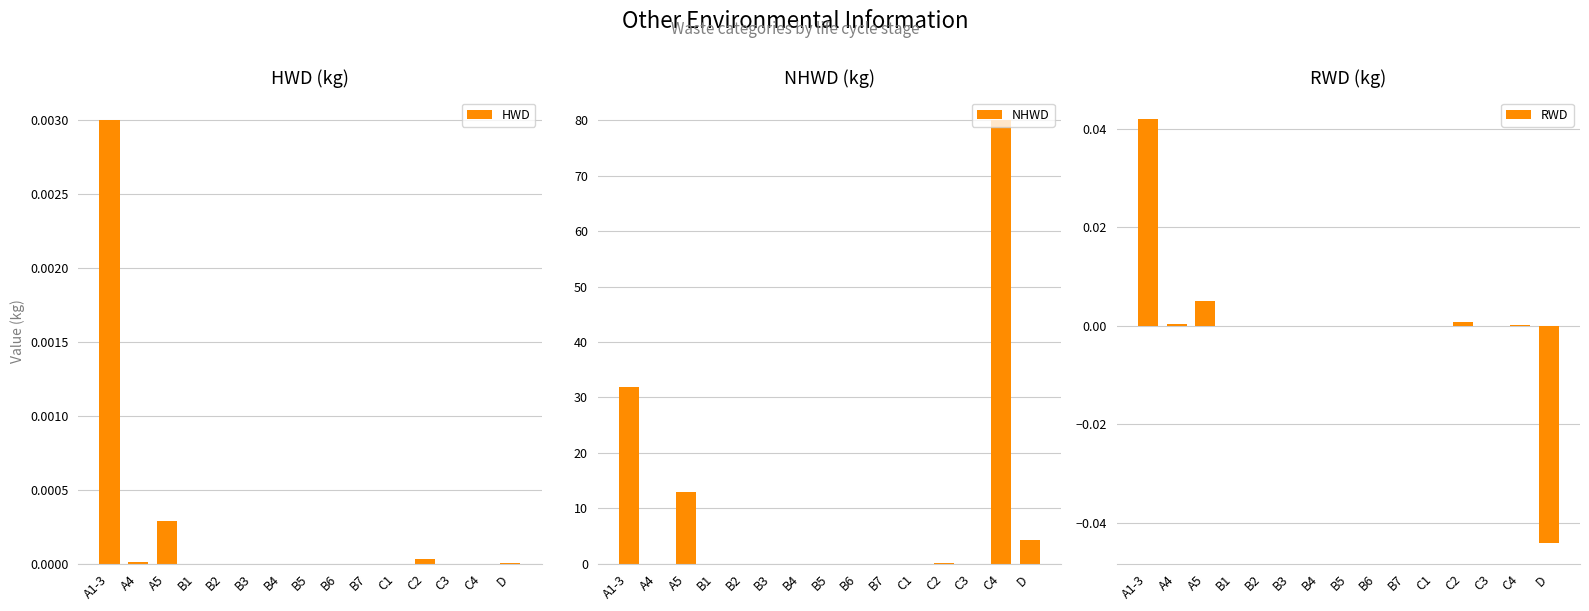

Count the number of data series in this chart.

3